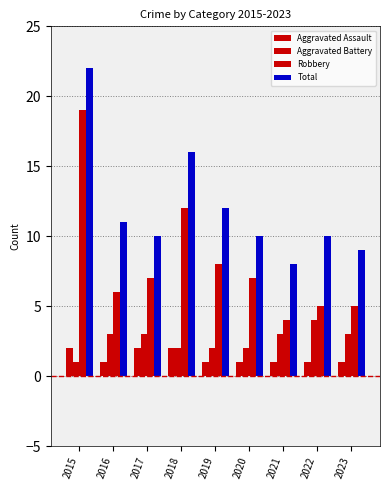

Is it true that Aggravated Battery equals 3 at 2017?

True